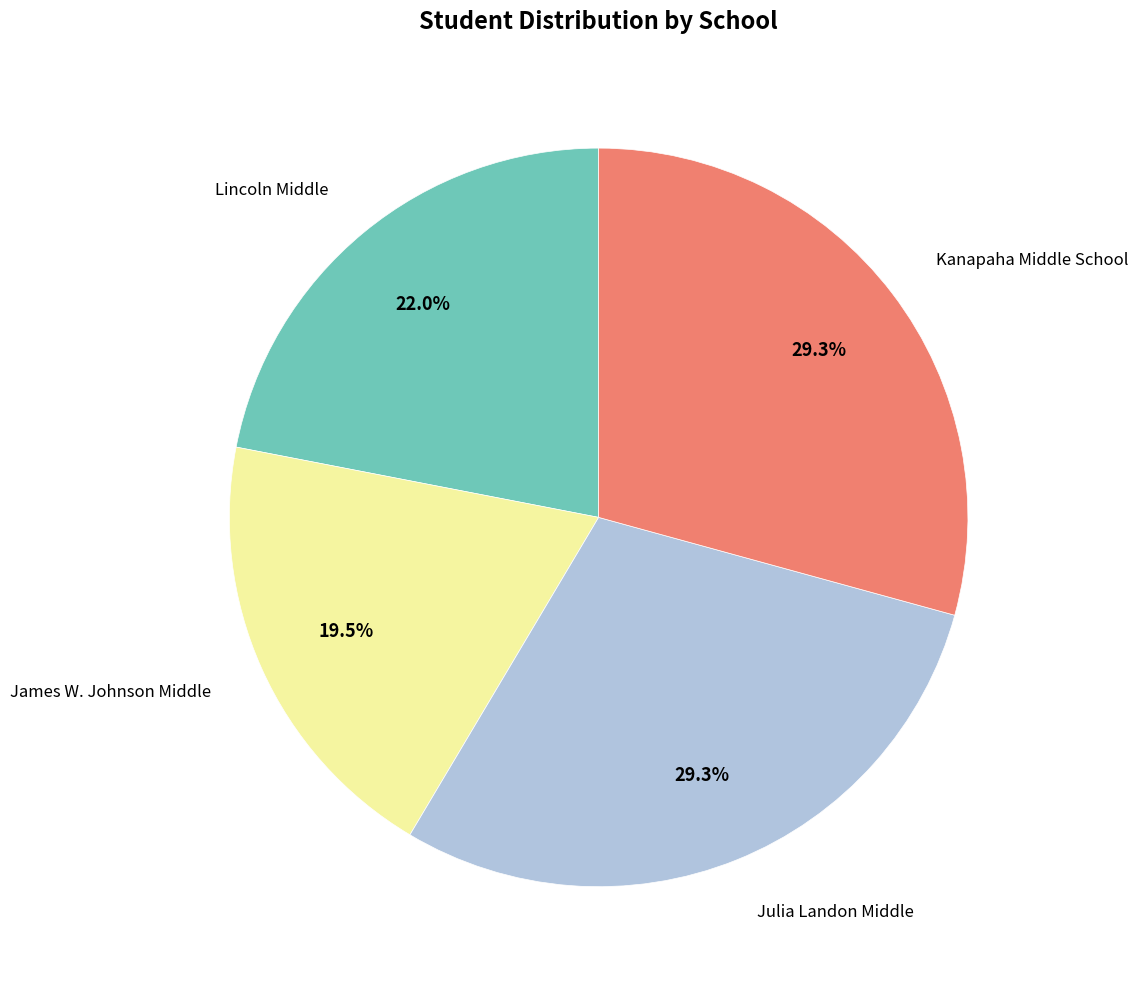

Is there any slice that represents more than half of the pie?

No